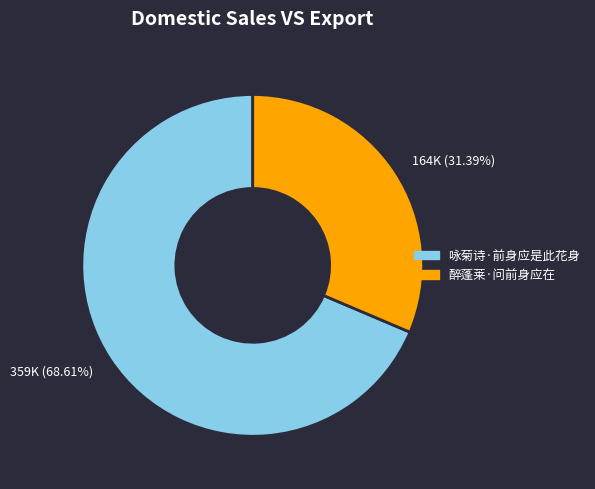

True or false: 醉蓬莱·问前身应在 accounts for 24% of the total.

False